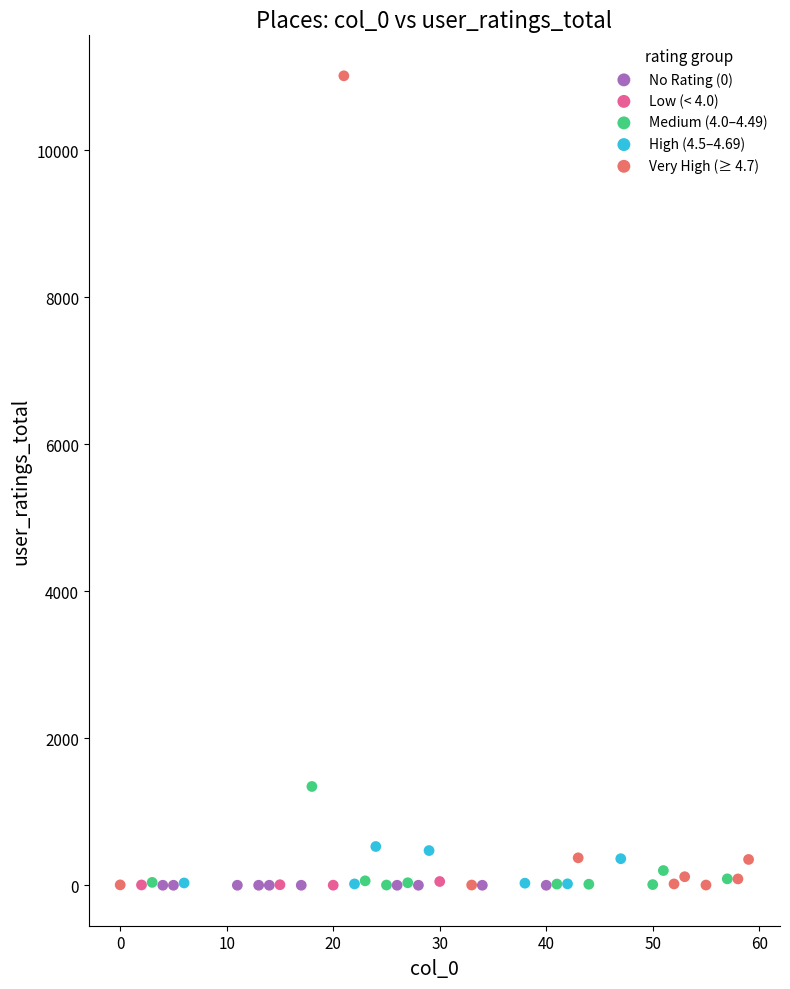

Which series reaches the maximum Y coordinate?

Very High (≥ 4.7)